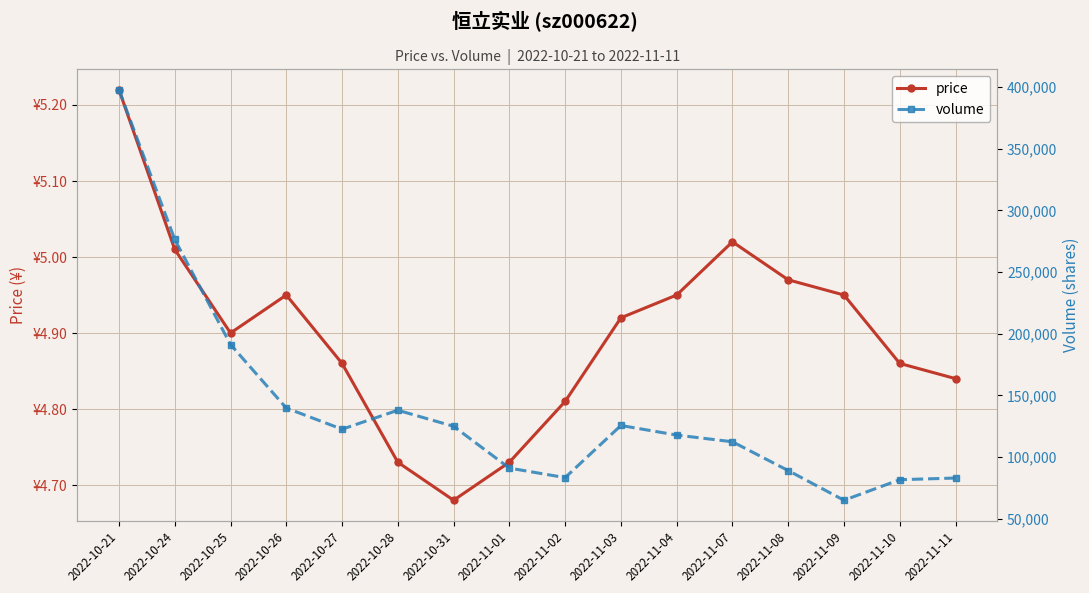

What is the spread (max minus min) of values at 2022-10-24?

276460.0